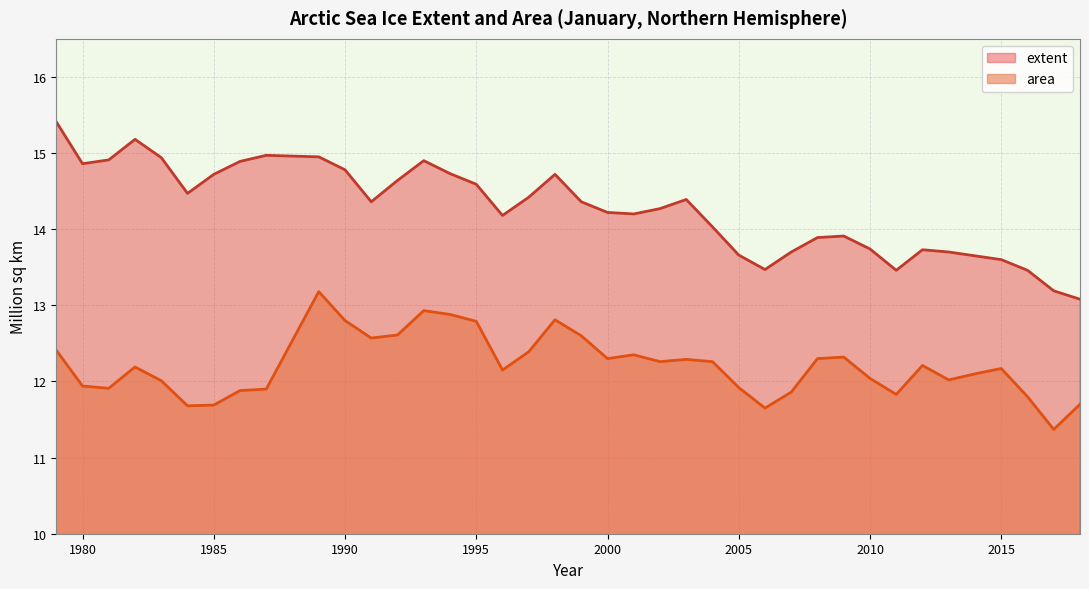

How many values in the extent series exceed 14?

25